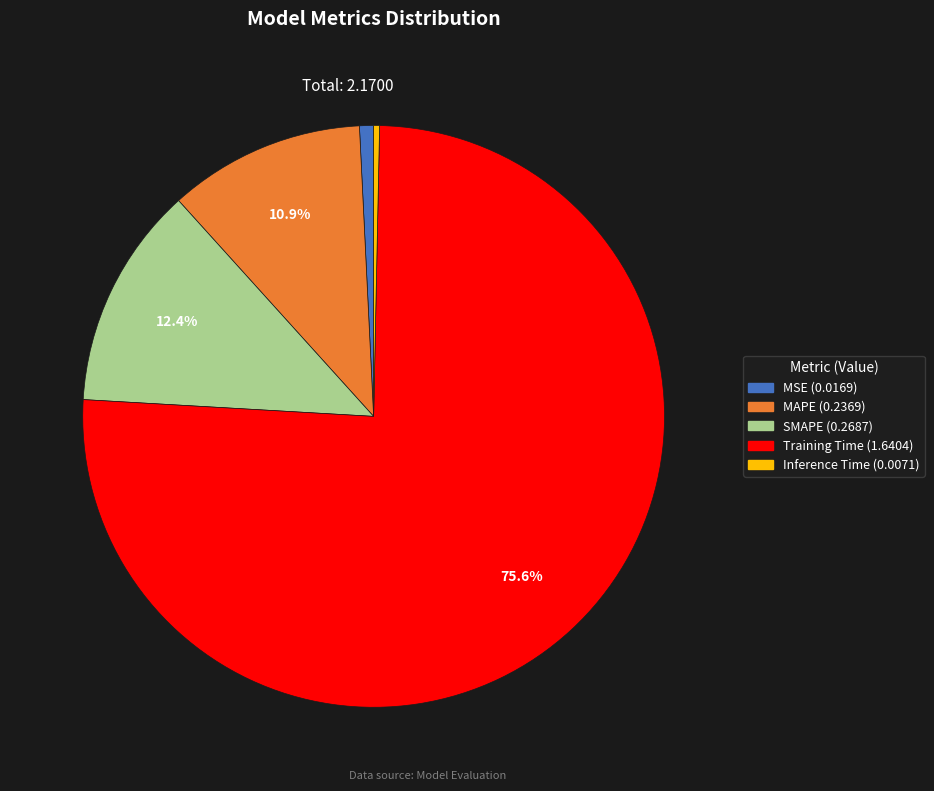

How many slices are in this pie chart?

5